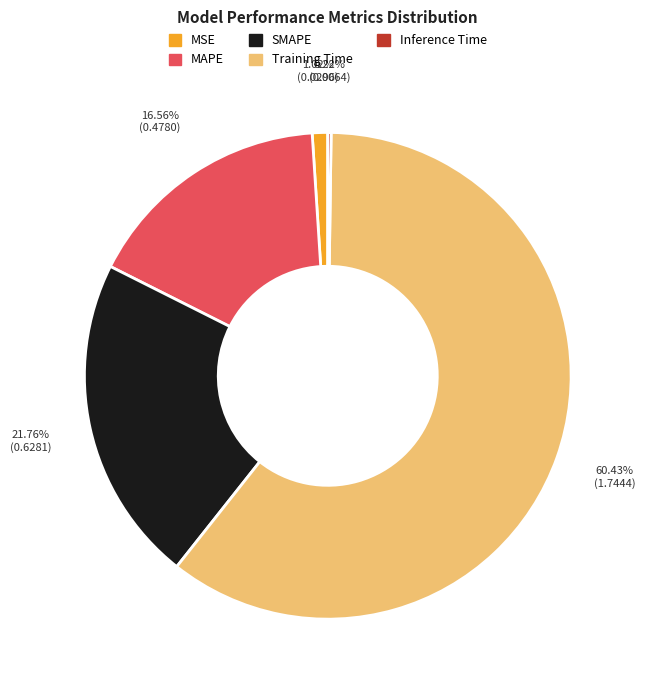

The MSE slice represents 11% of the pie. True or false?

False